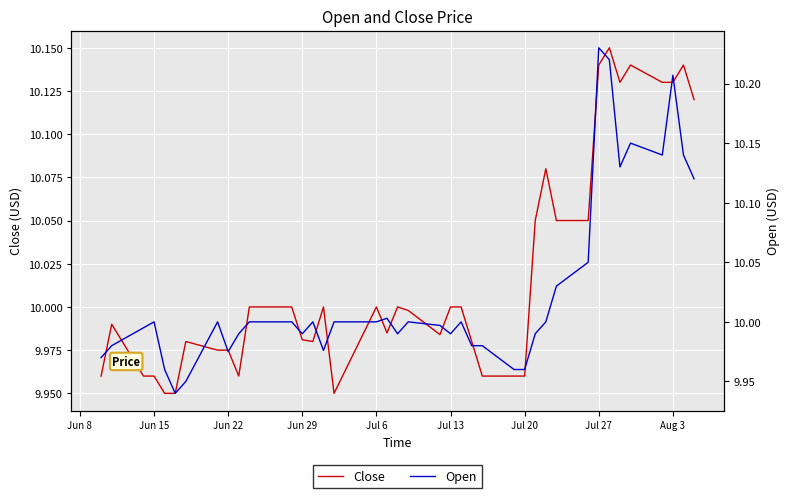

How many data points does each series have?

40